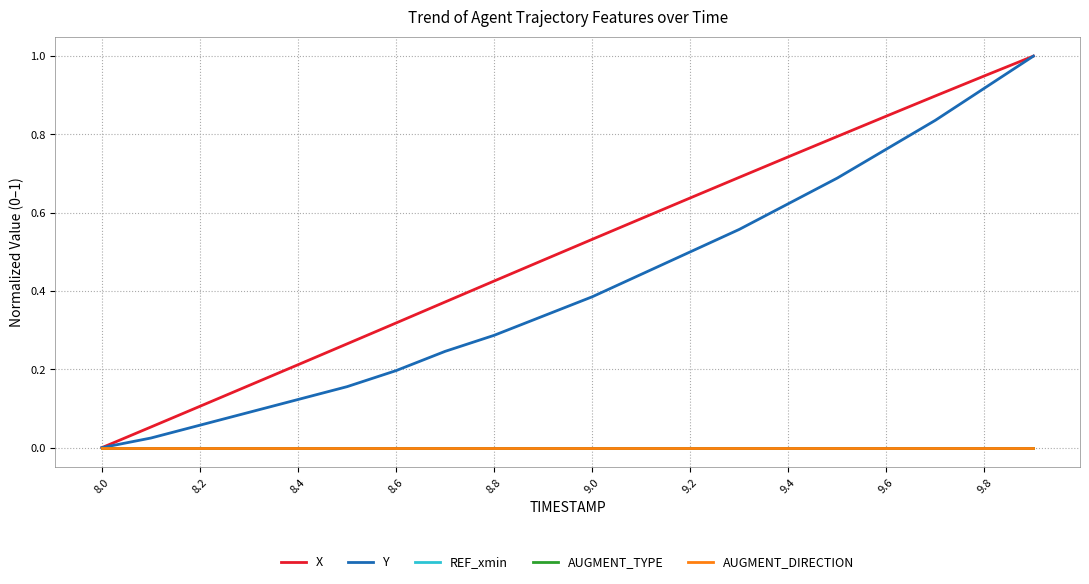

Is this an area chart (filled region under the line)?

No